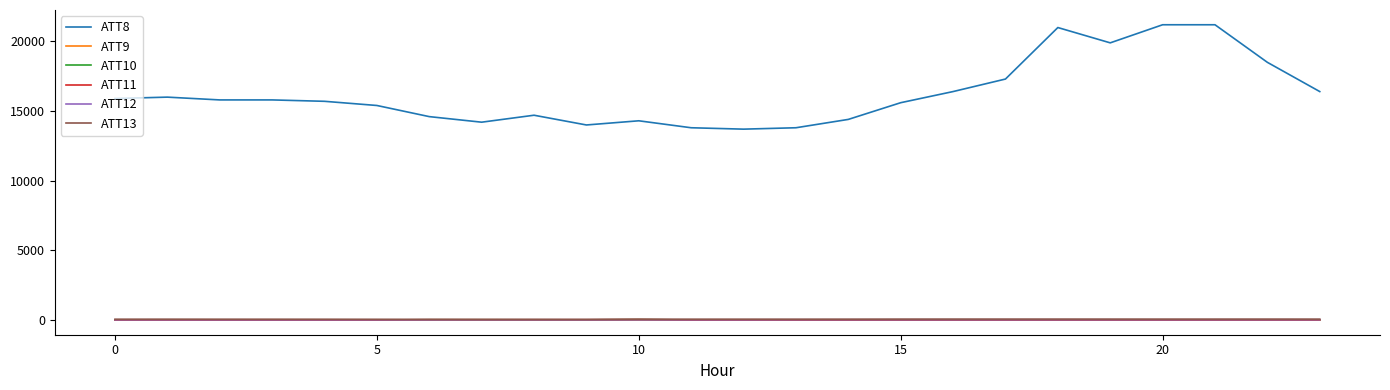

Which series has the largest total across all categories?

ATT8